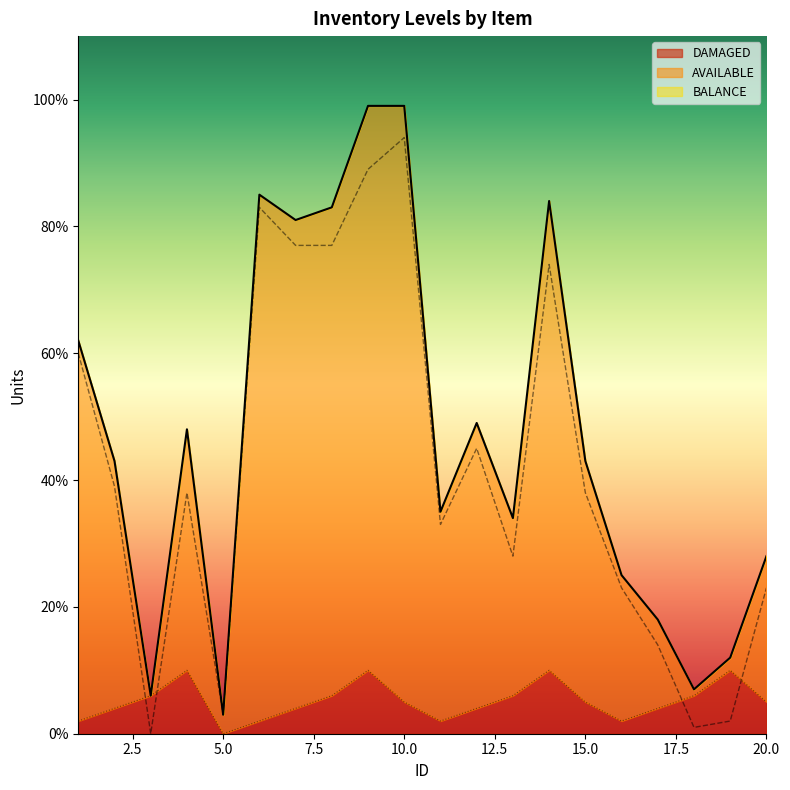

Reading left to right, extract all data points from this chart.

BALANCE: 62	43	6	48	3	85	81	83	99	99	35	49	34	84	43	25	18	7	12	28
AVAILABLE: 60	39	0	38	3	83	77	77	89	94	33	45	28	74	38	23	14	1	2	23
DAMAGED: 2	4	6	10	0	2	4	6	10	5	2	4	6	10	5	2	4	6	10	5